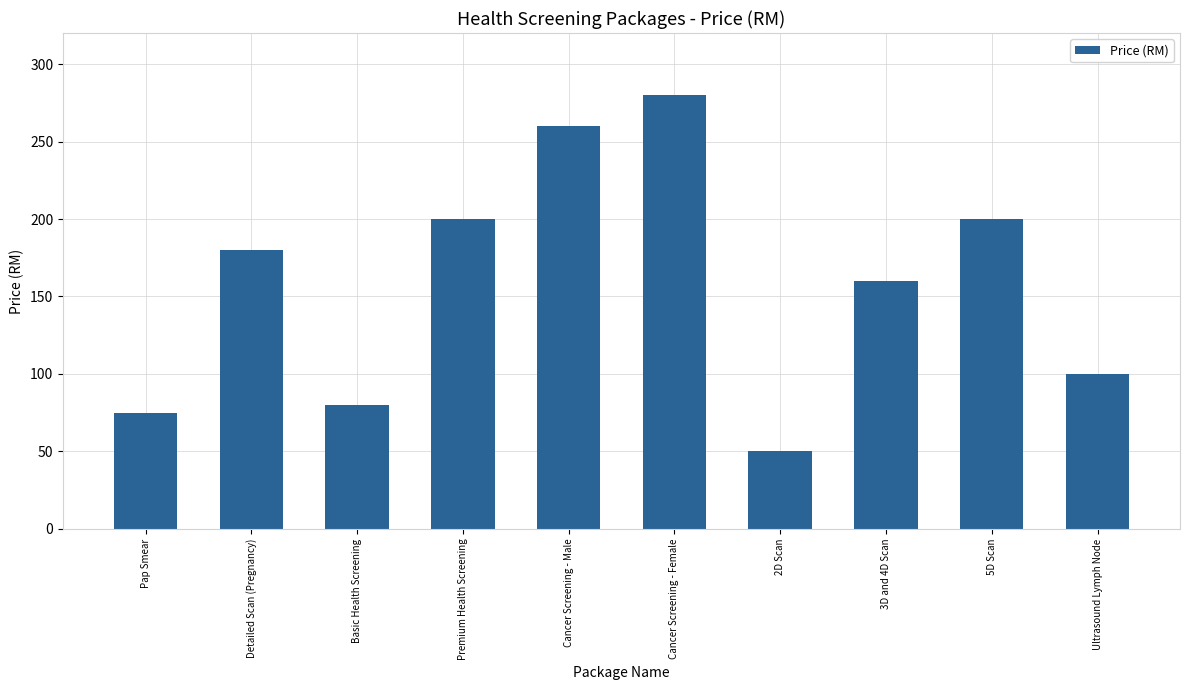

Reading left to right, extract all data points from this chart.

75	180	80	200	260	280	50	160	200	100